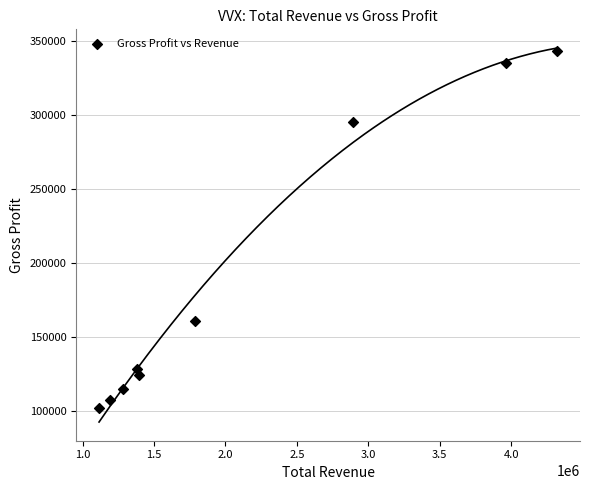

What Y value in the scatter plot is closest to 222450?

160400